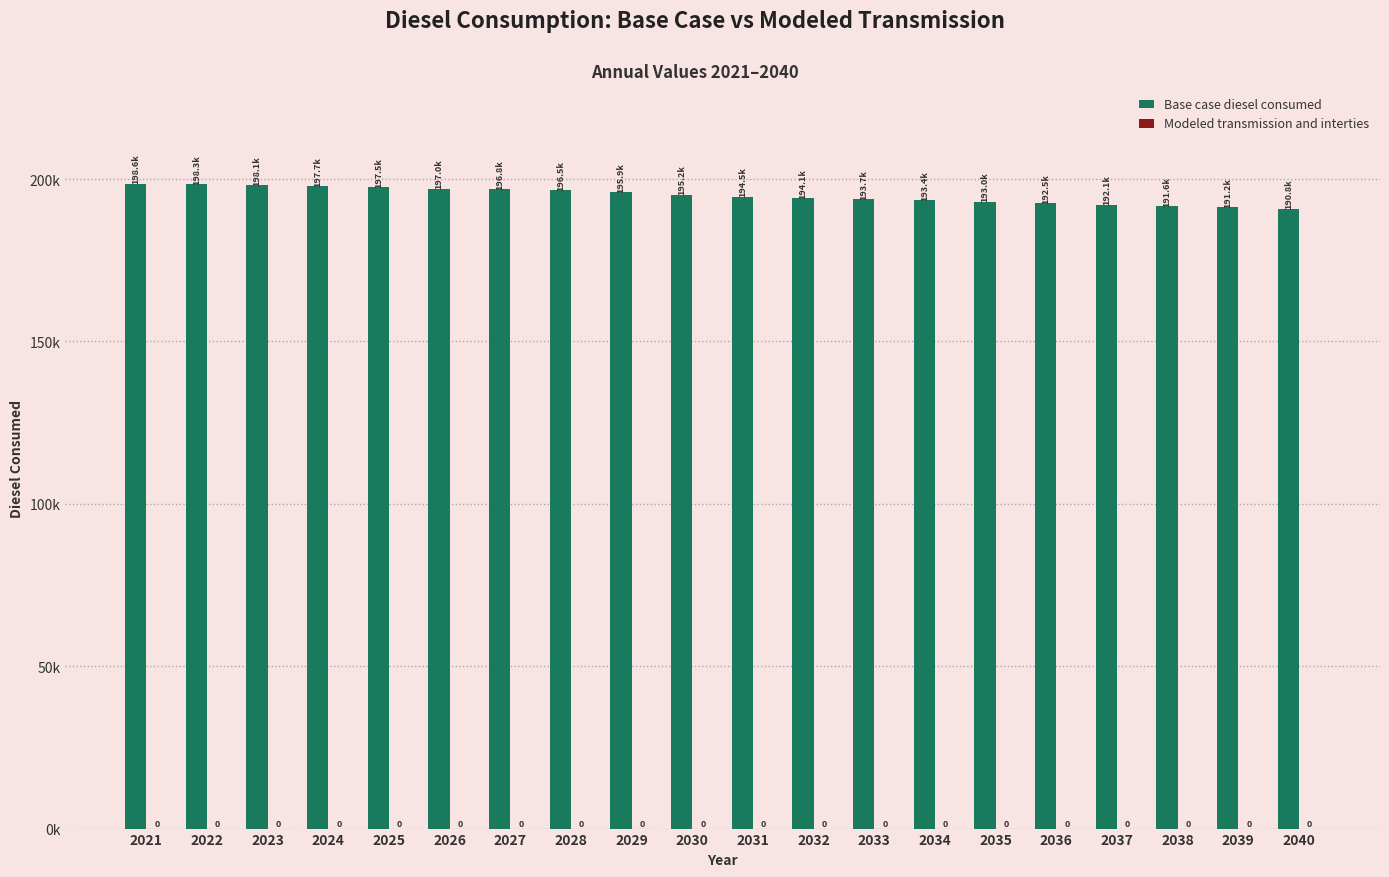

Does the chart contain any negative values?

No